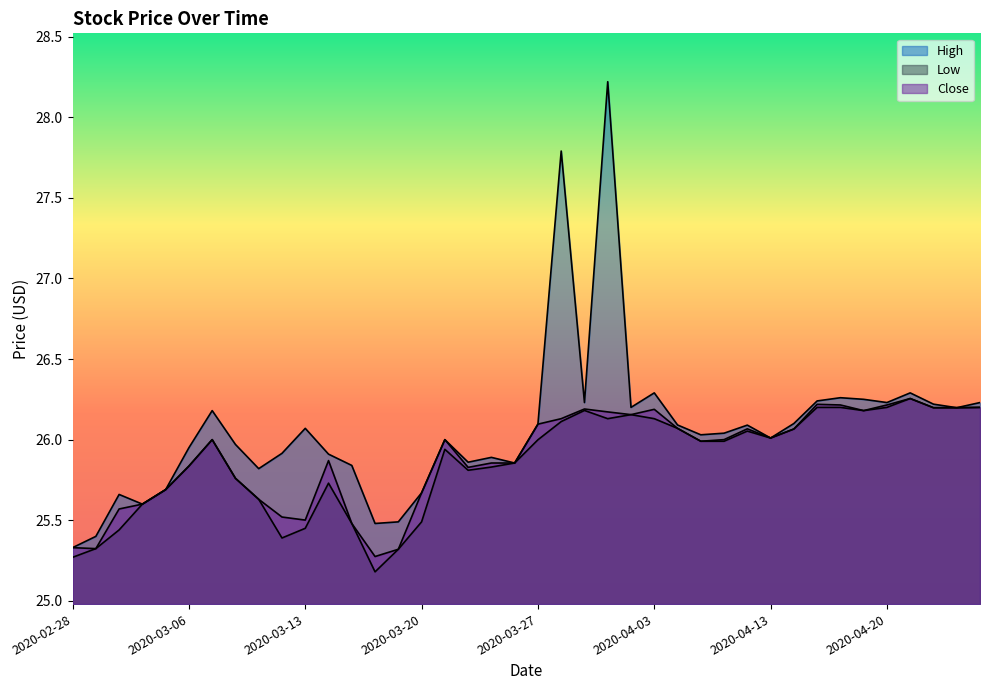

Read the Close value at 2020-04-16.

26.2